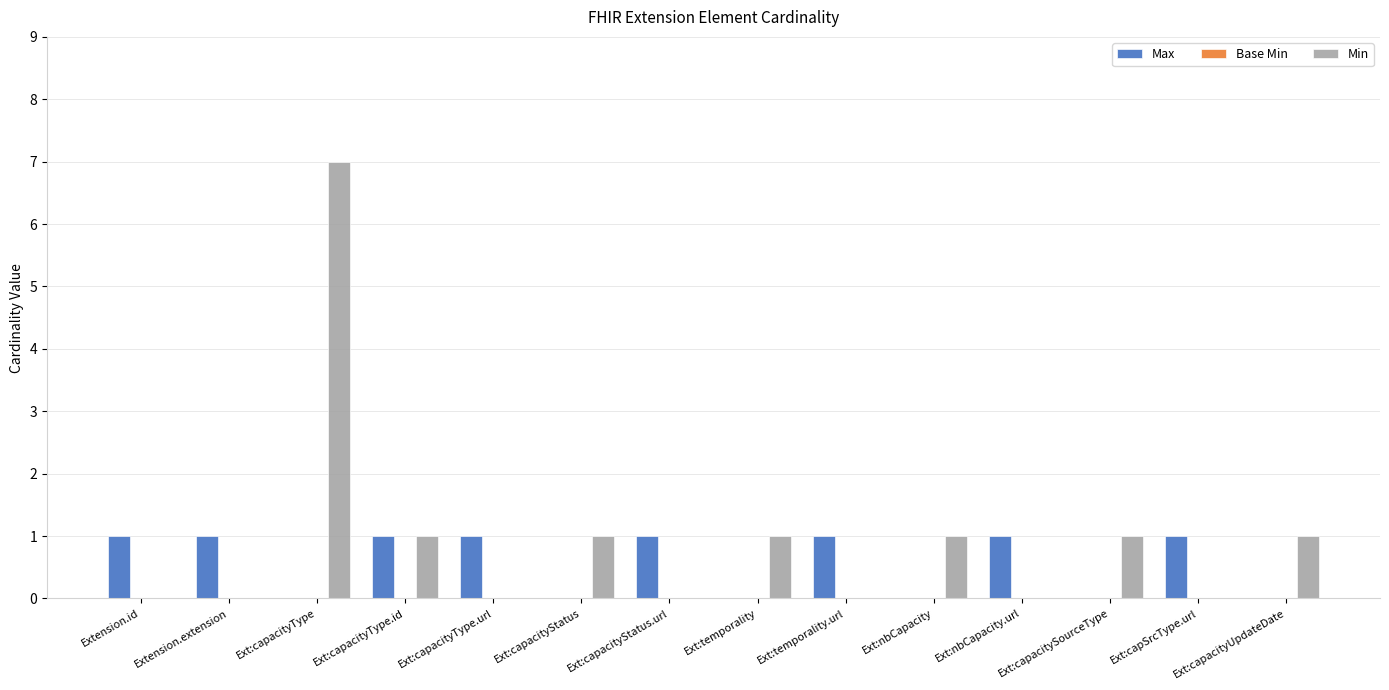

Which category has the highest value across all series?

Ext:capacityType